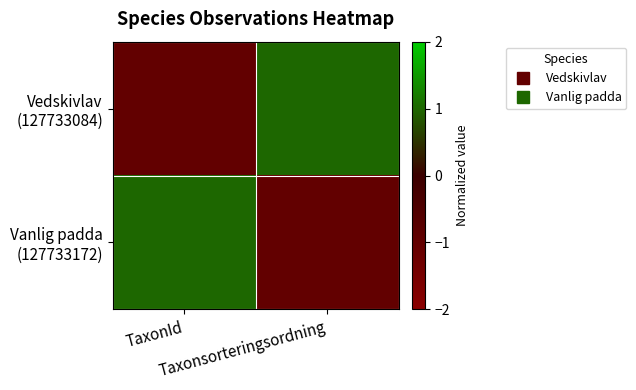

Between TaxonId and Taxonsorteringsordning, which series saw the biggest shift?

Vedskivlav (127733084)